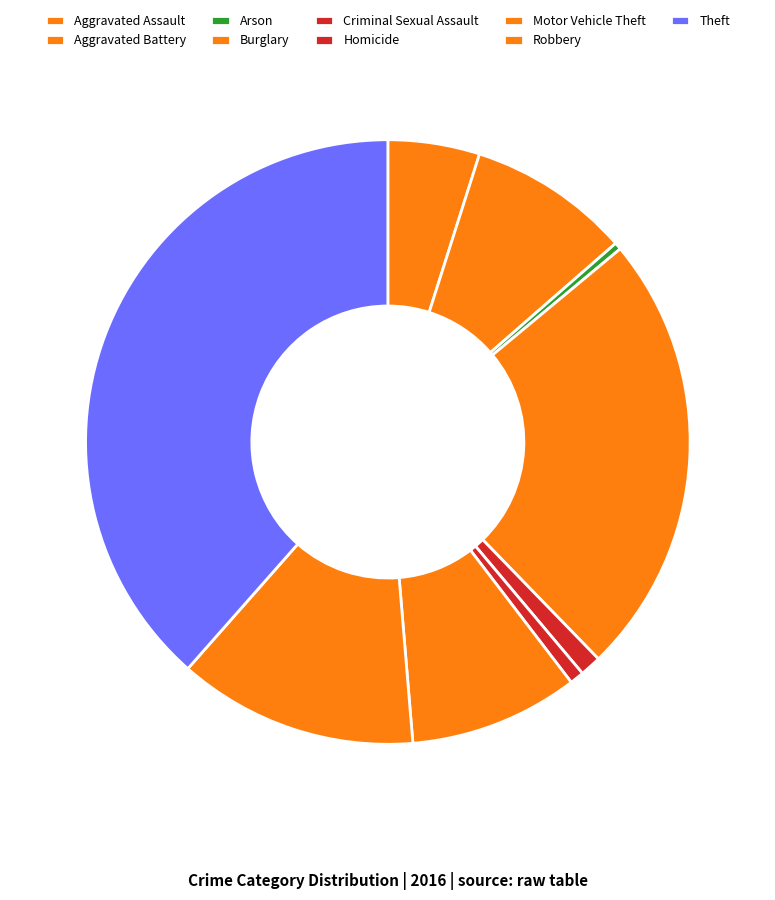

Rank the categories by value from highest to lowest.

Theft, Burglary, Robbery, Motor Vehicle Theft, Aggravated Battery, Aggravated Assault, Criminal Sexual Assault, Homicide, Arson